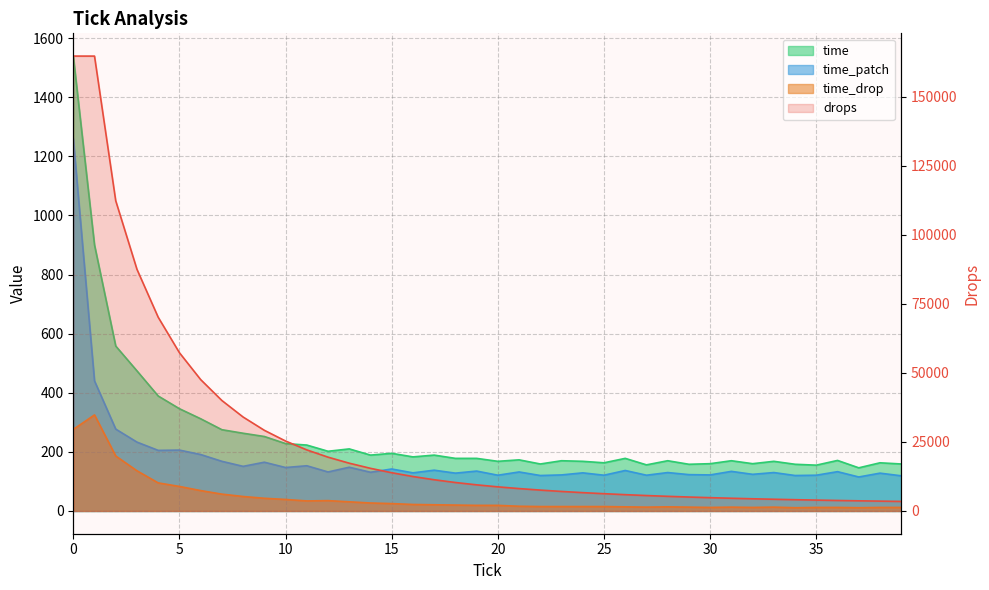

Is it true that time equals 115.3 at 3?

False